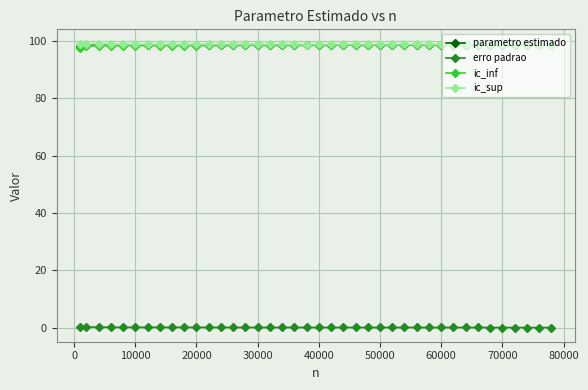

What is the lowest value of the ic_sup series?

98.8